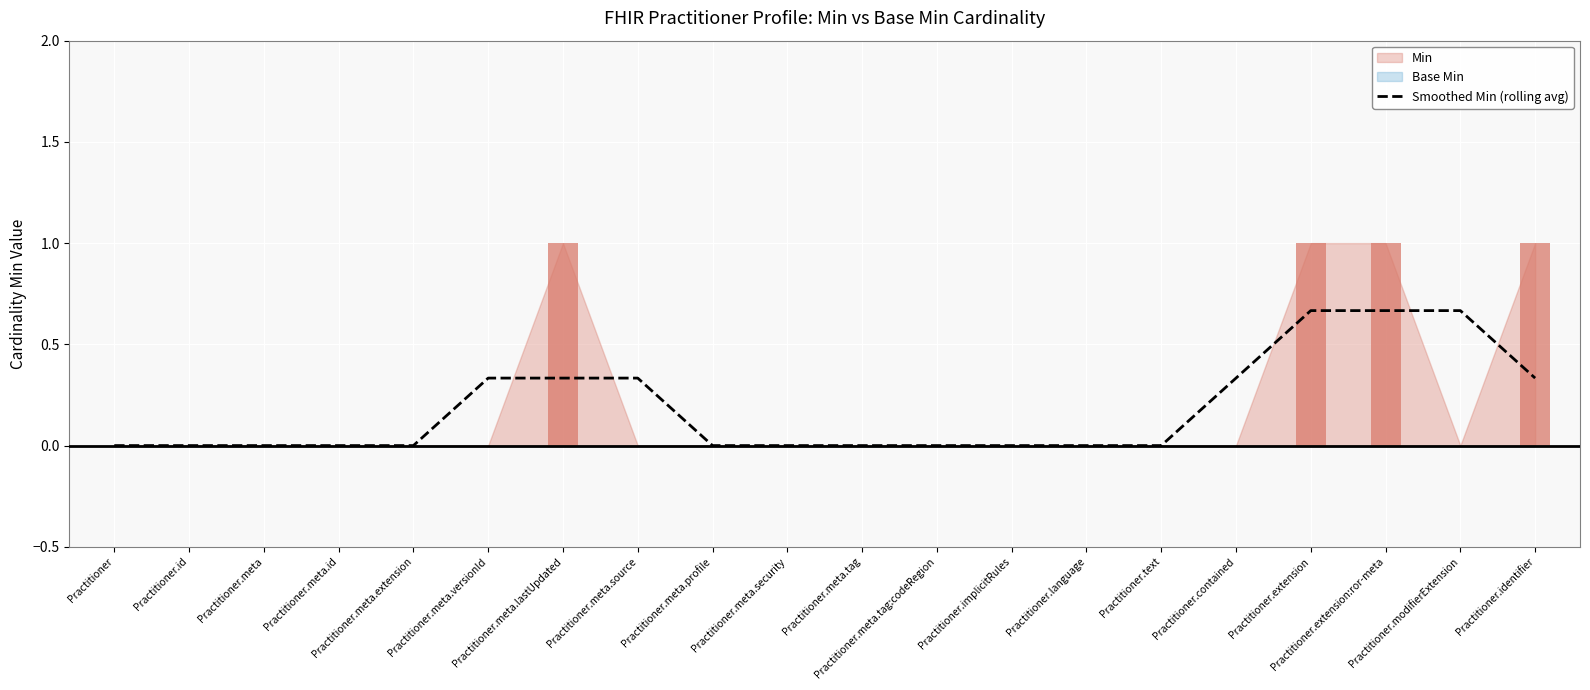

What is the label of the 4th bar from the left?

Practitioner.meta.id